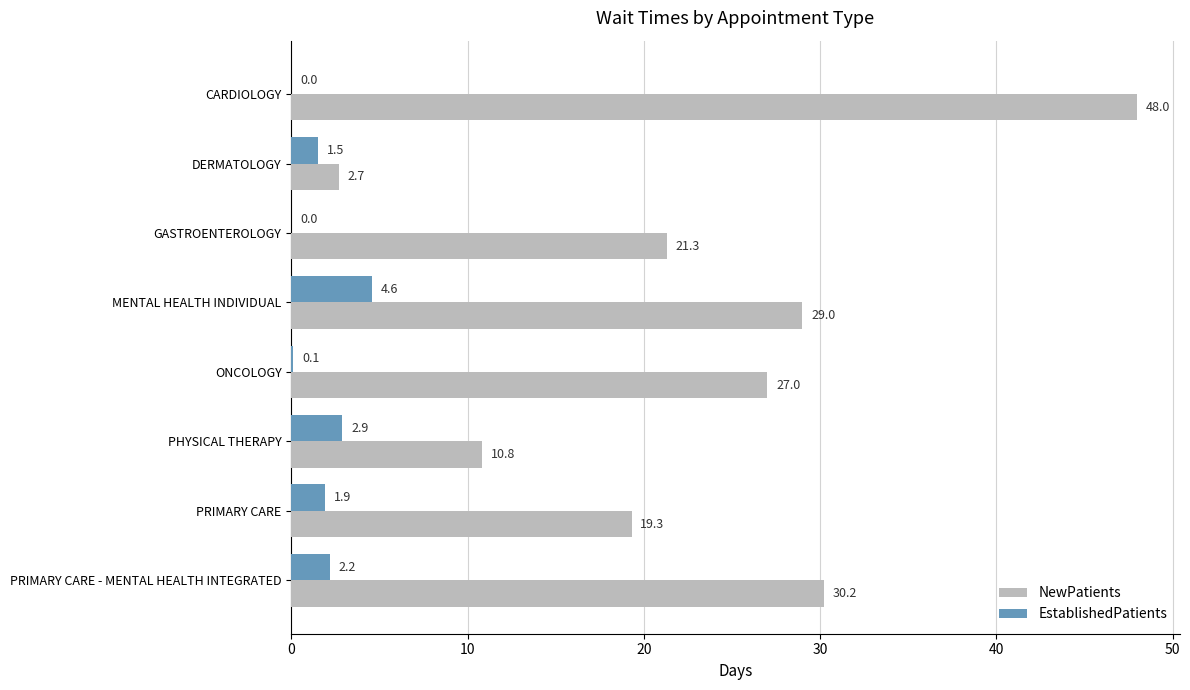

What is the sum of the EstablishedPatients values at DERMATOLOGY and ONCOLOGY?

1.6